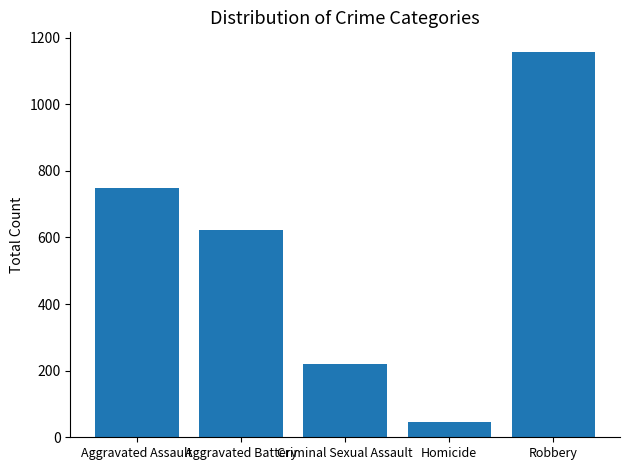

Count the number of data series in this chart.

1